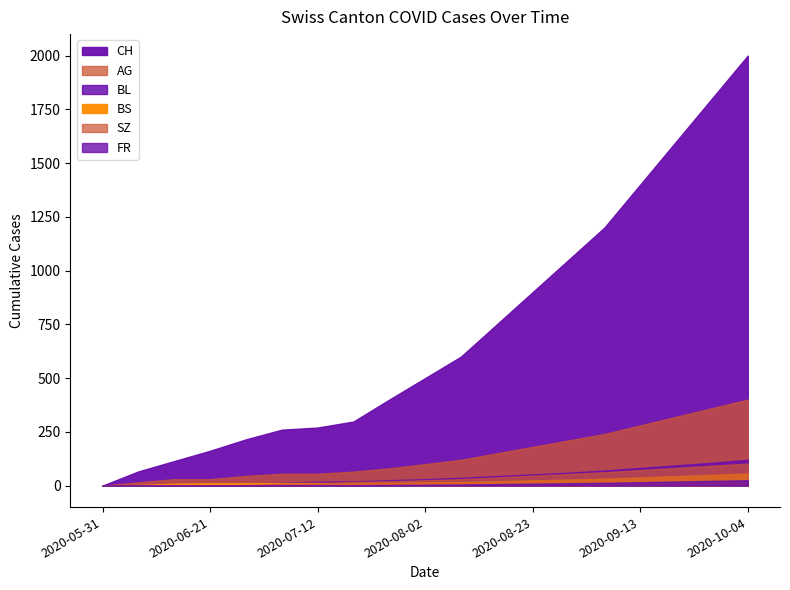

True or false: FR and BS intersect in this chart.

False